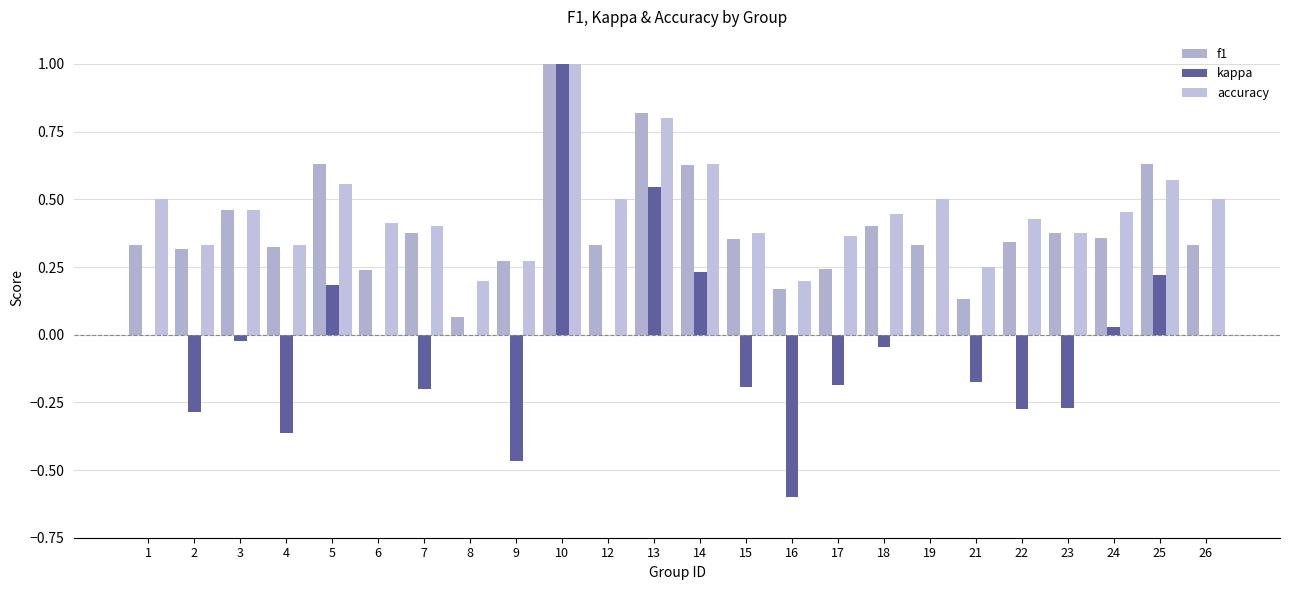

How many groups of bars are there?

24